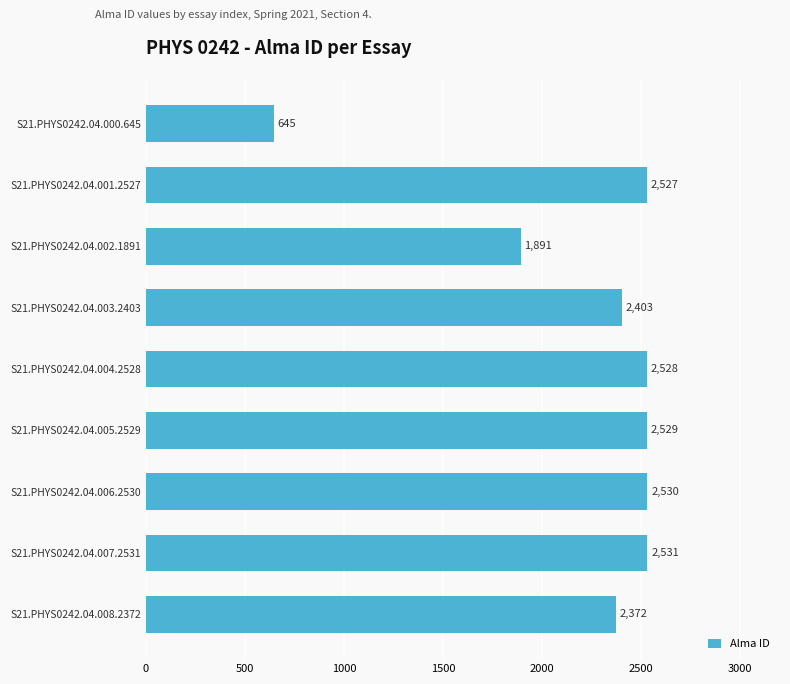

At which label is the value closest to 1588?

S21.PHYS0242.04.002.1891